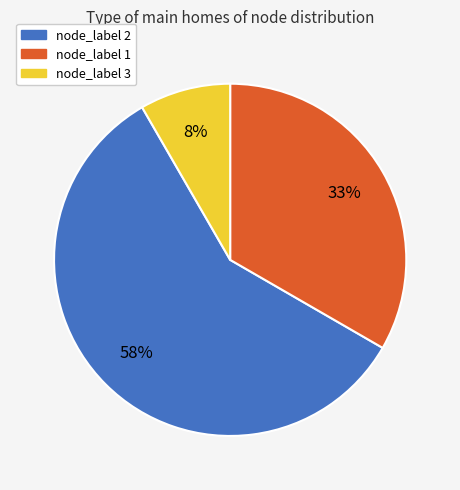

Between node_label 3 and node_label 1, which is larger?

node_label 1